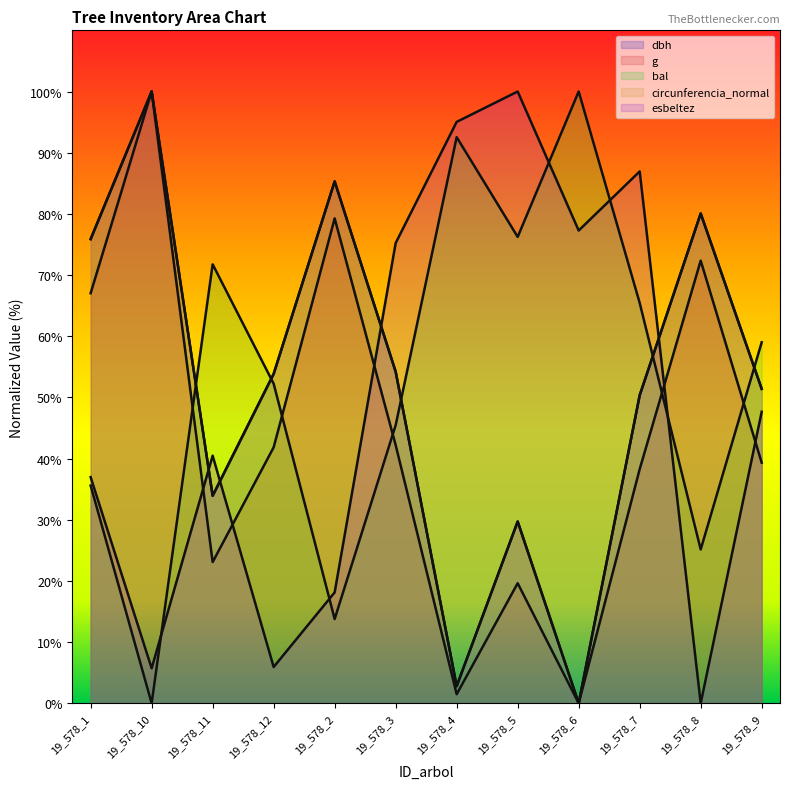

How many intersections are there between esbeltez and dbh?

4